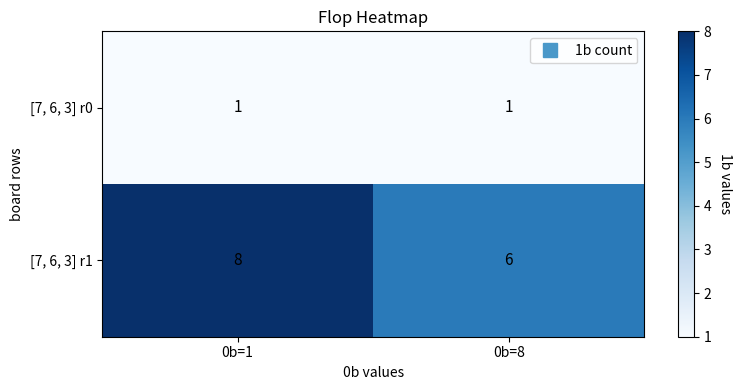

Reading left to right, extract all data points from this chart.

[7, 6, 3] r0: 1	1
[7, 6, 3] r1: 8	6